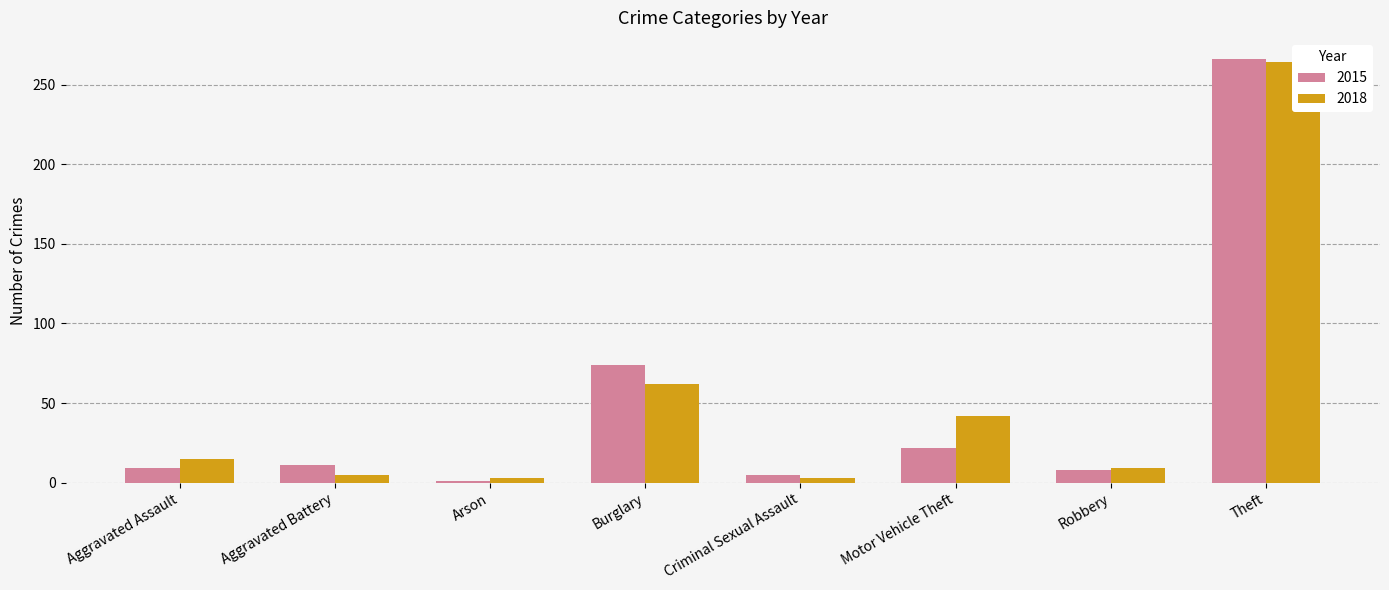

How many data points in 2015 are less than 11?

4